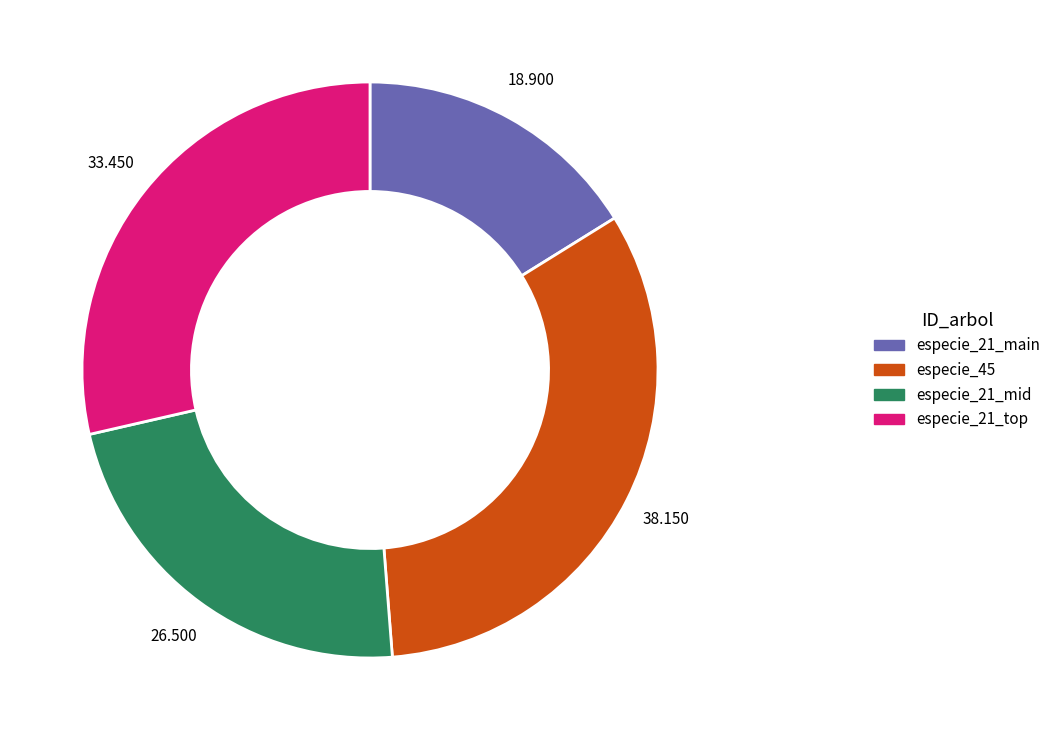

Is there a majority slice in this chart?

No